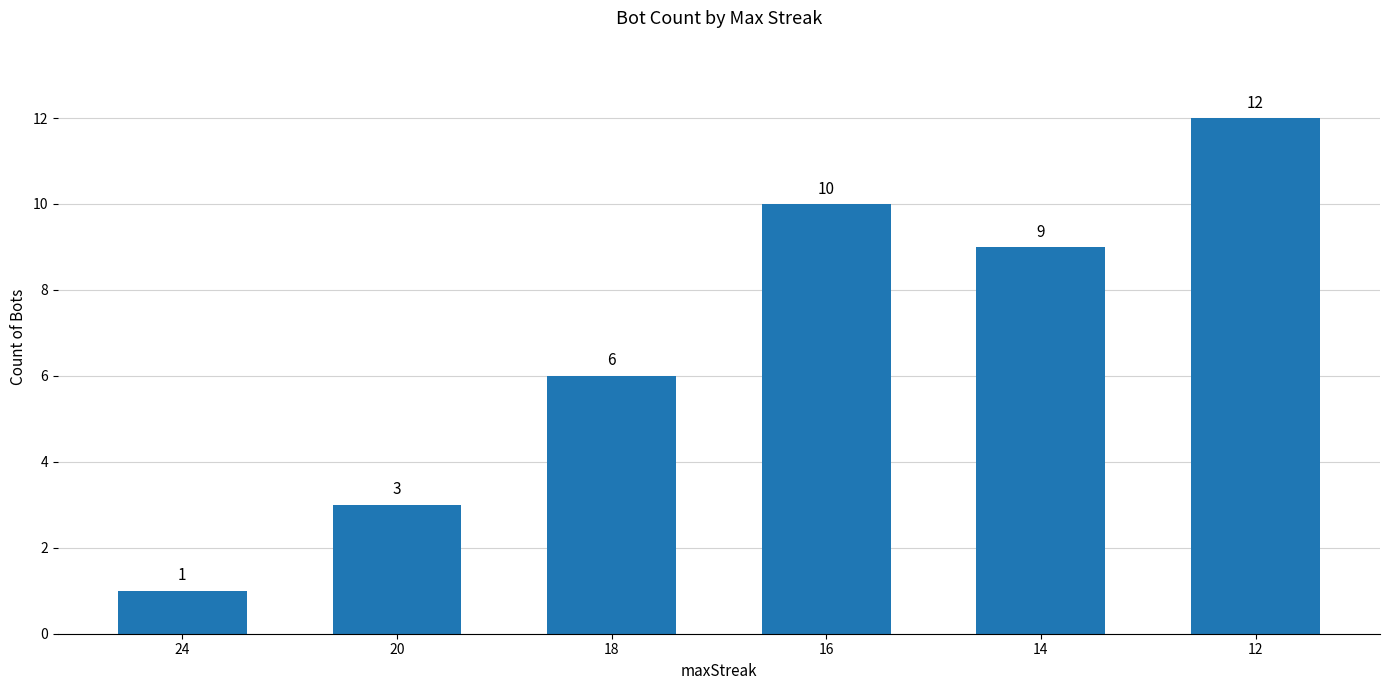

Reading left to right, extract all data points from this chart.

1	3	6	10	9	12